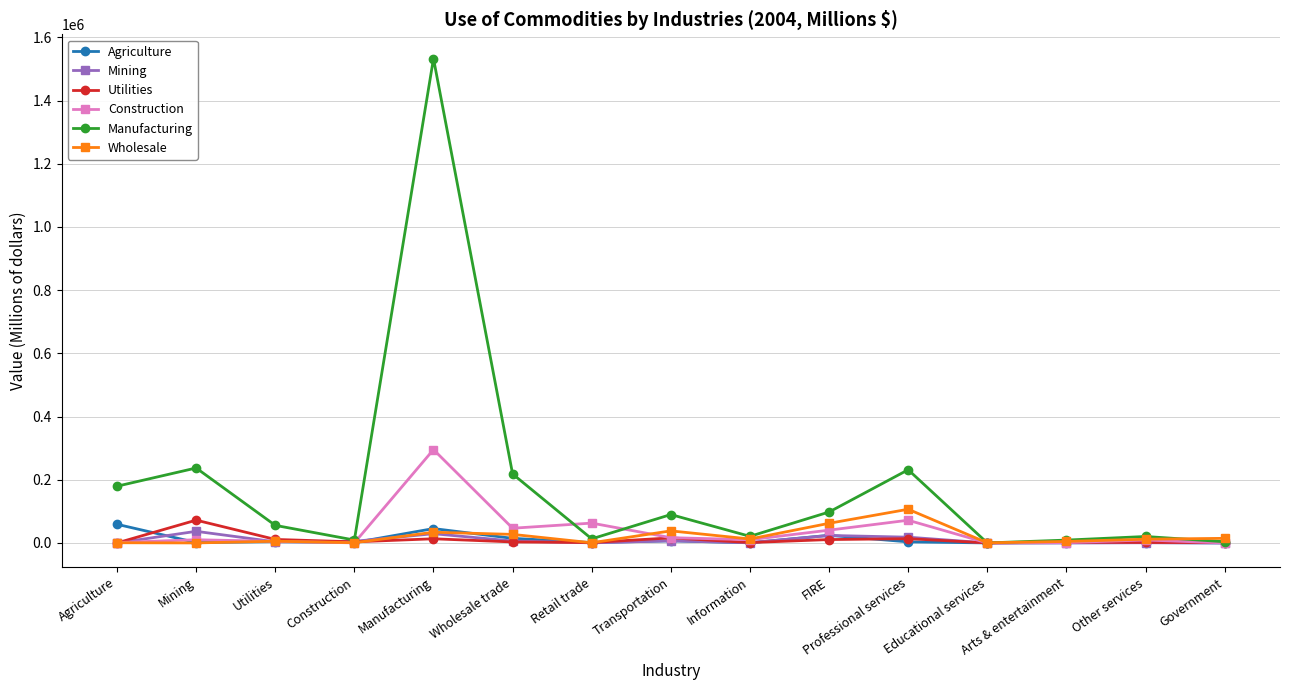

Between Agriculture and Arts & entertainment, which series saw the biggest shift?

Manufacturing